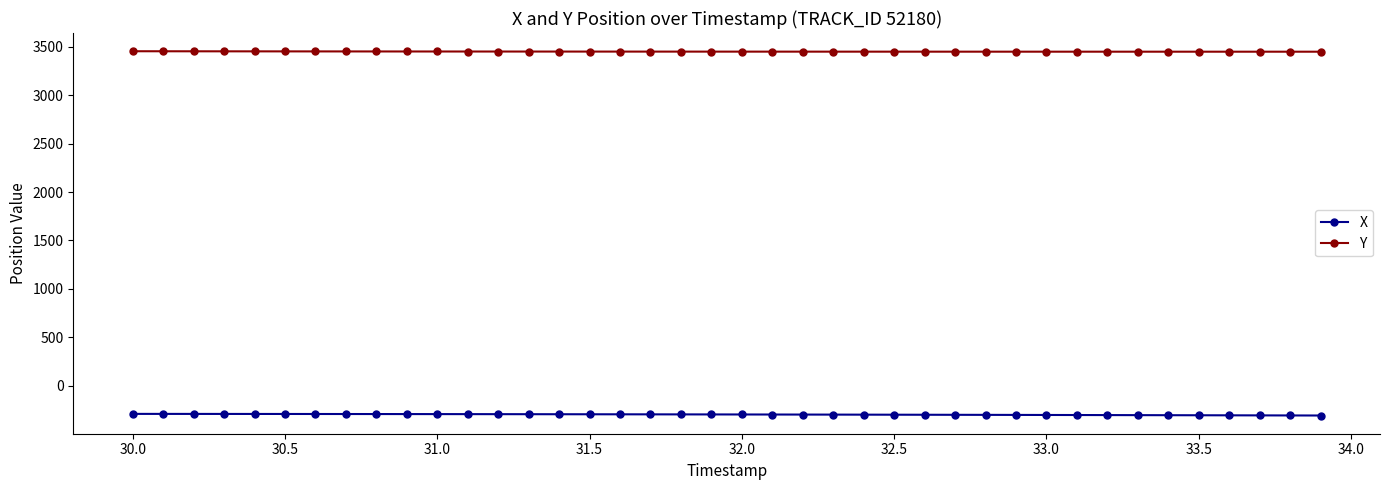

At how many categories does at least one series exceed 1910?

40